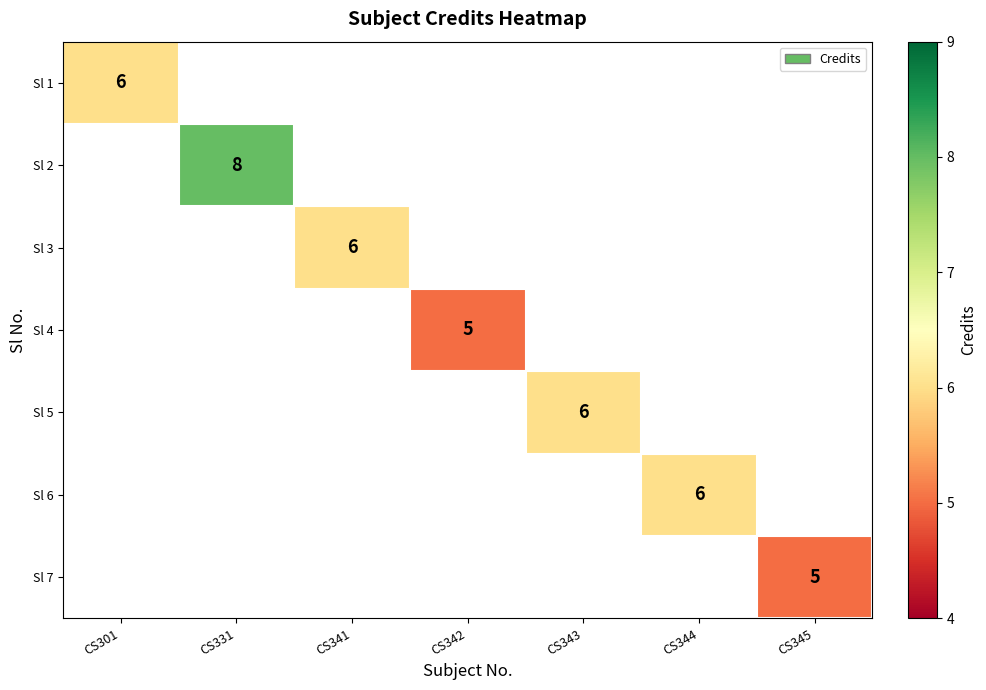

At how many categories does at least one series exceed 5?

5